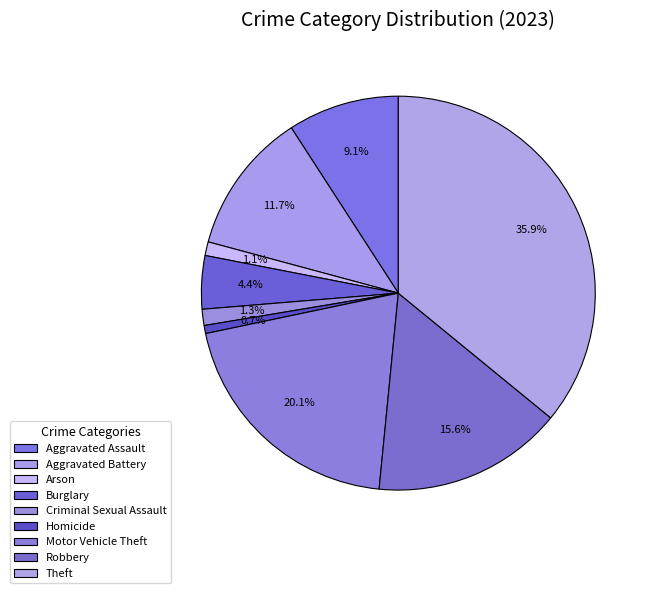

What portion of the pie excludes Arson?

98.9%